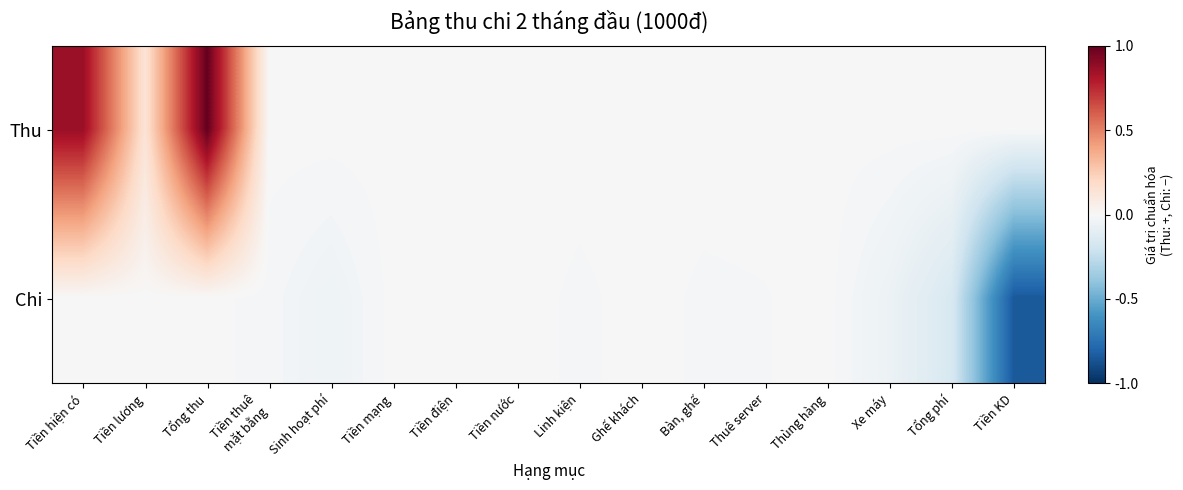

Which series changed the most between Tiền lương and Linh kiện?

Thu